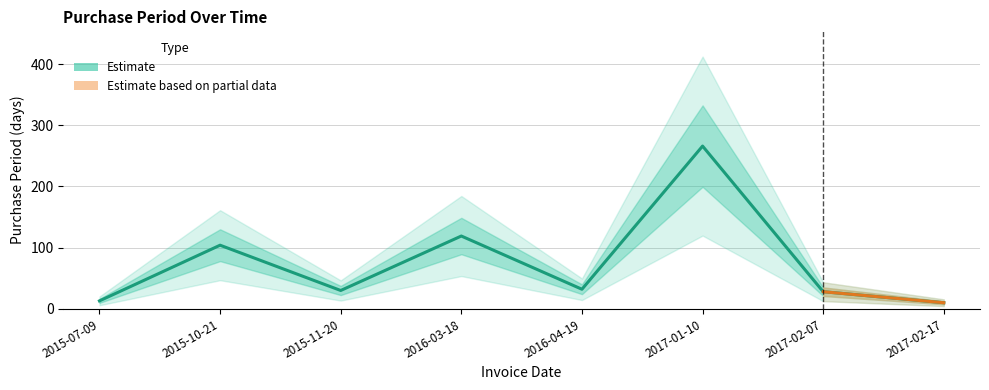

How many points are higher than both their immediate neighbors (excluding endpoints)?

3